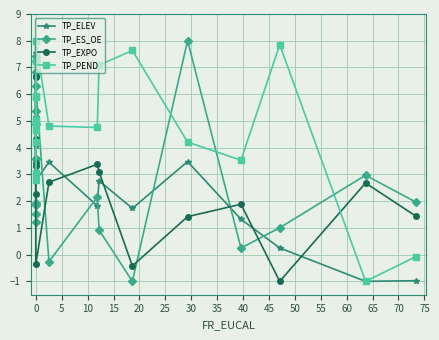

How many data points in TP_PEND are above 4?

15